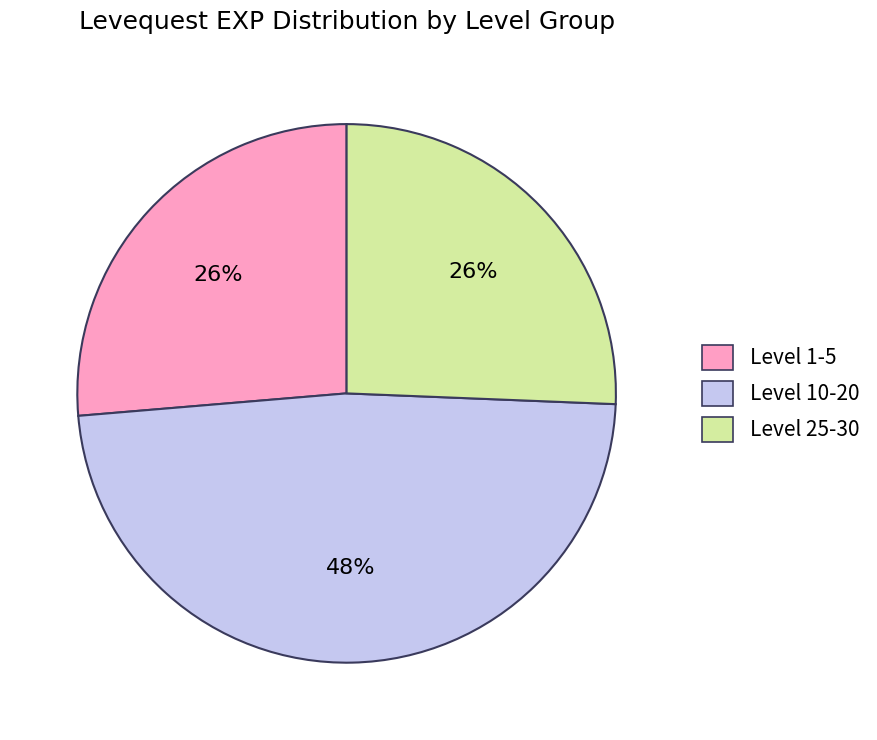

Does any single category account for the majority?

No